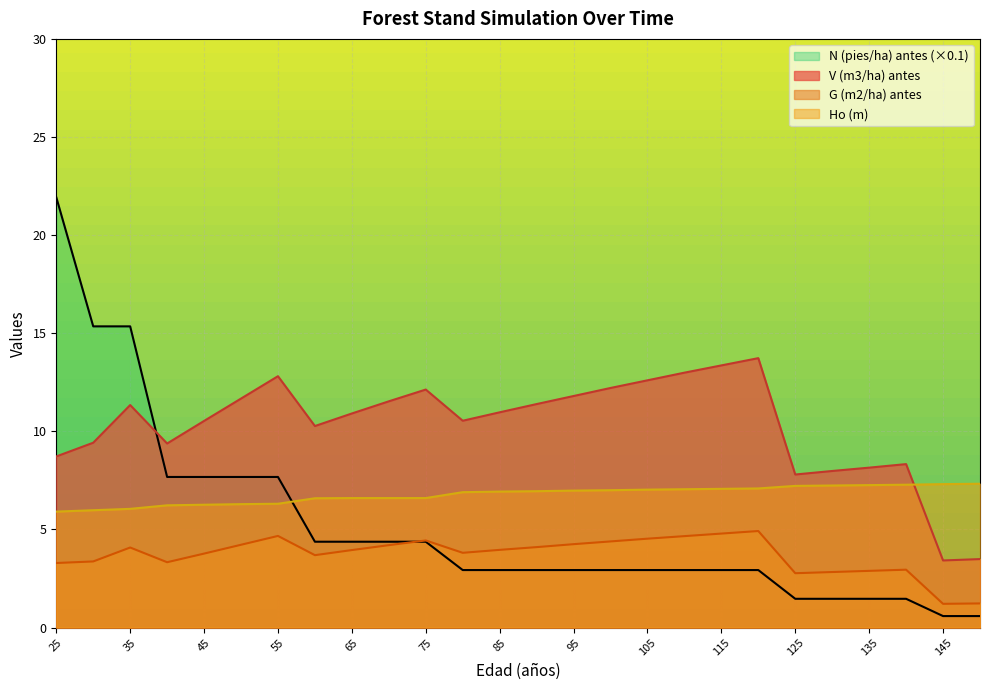

In G (m2/ha) antes, how many points are higher than both neighbors (excluding endpoints)?

5